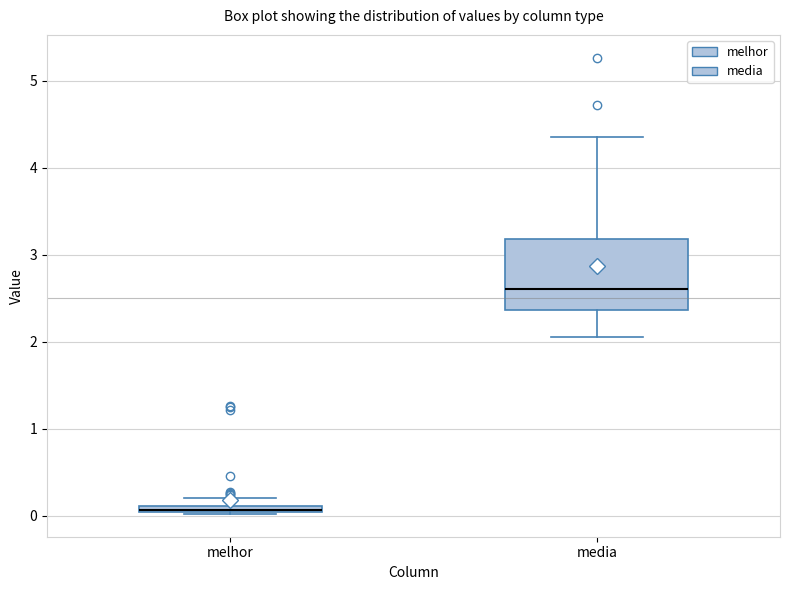

Where does the upper whisker of the box for media end on the y-axis? The values are not printed on the chart, so give them approximately, as read against the axis.

4.3